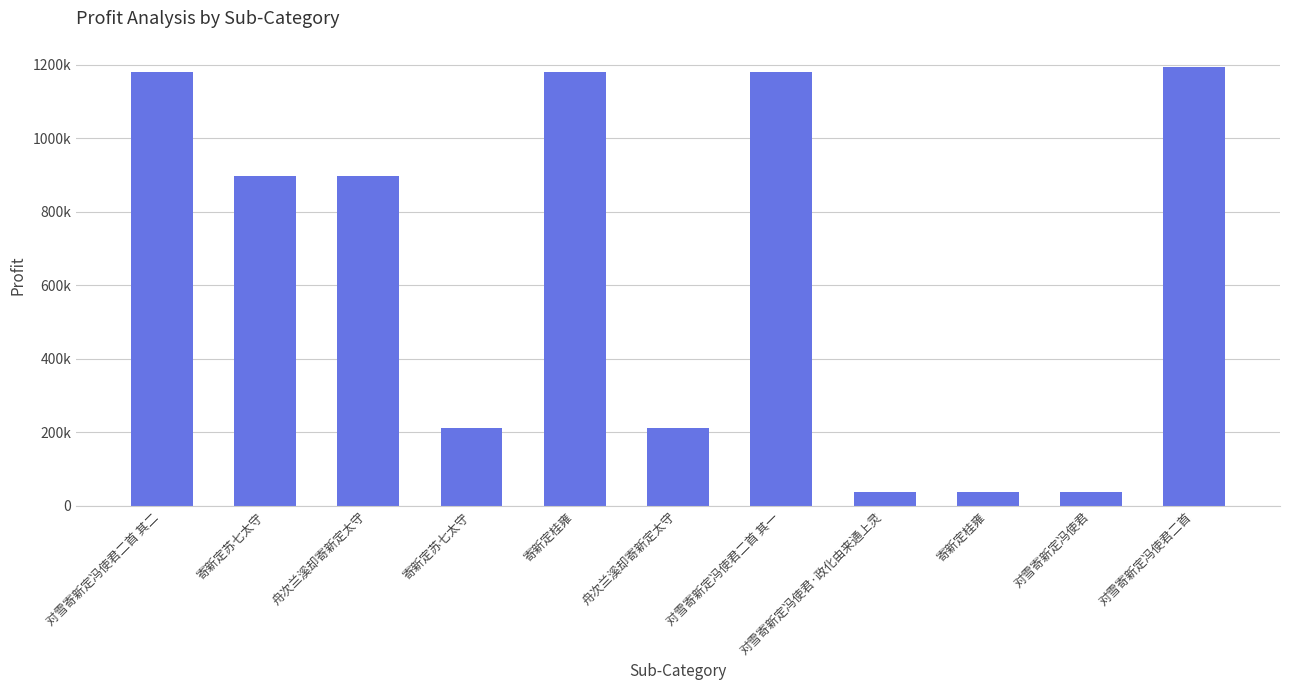

What is the difference between the maximum and second lowest values?

1157375